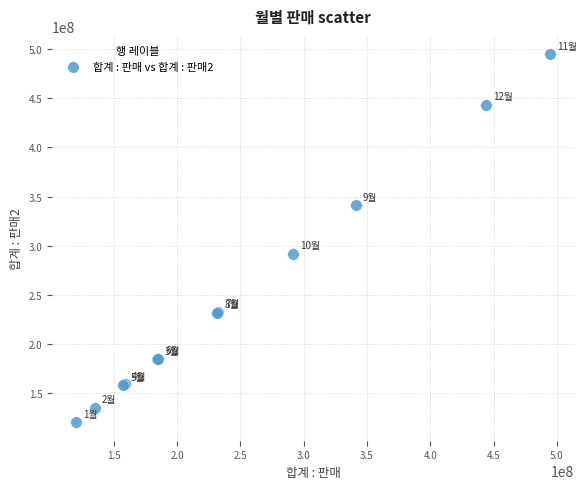

What Y value in the scatter plot is closest to 307476380?

291465170